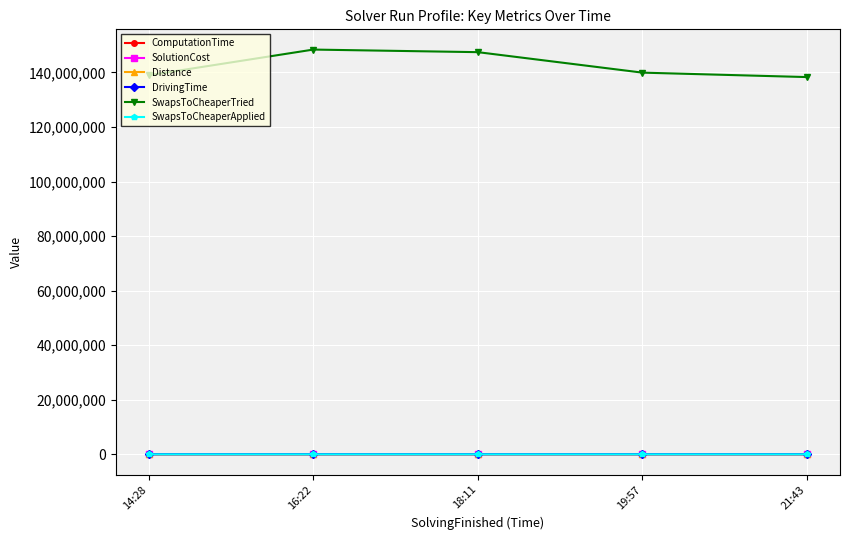

What is the average value of the SwapsToCheaperTried series?

142585515.6